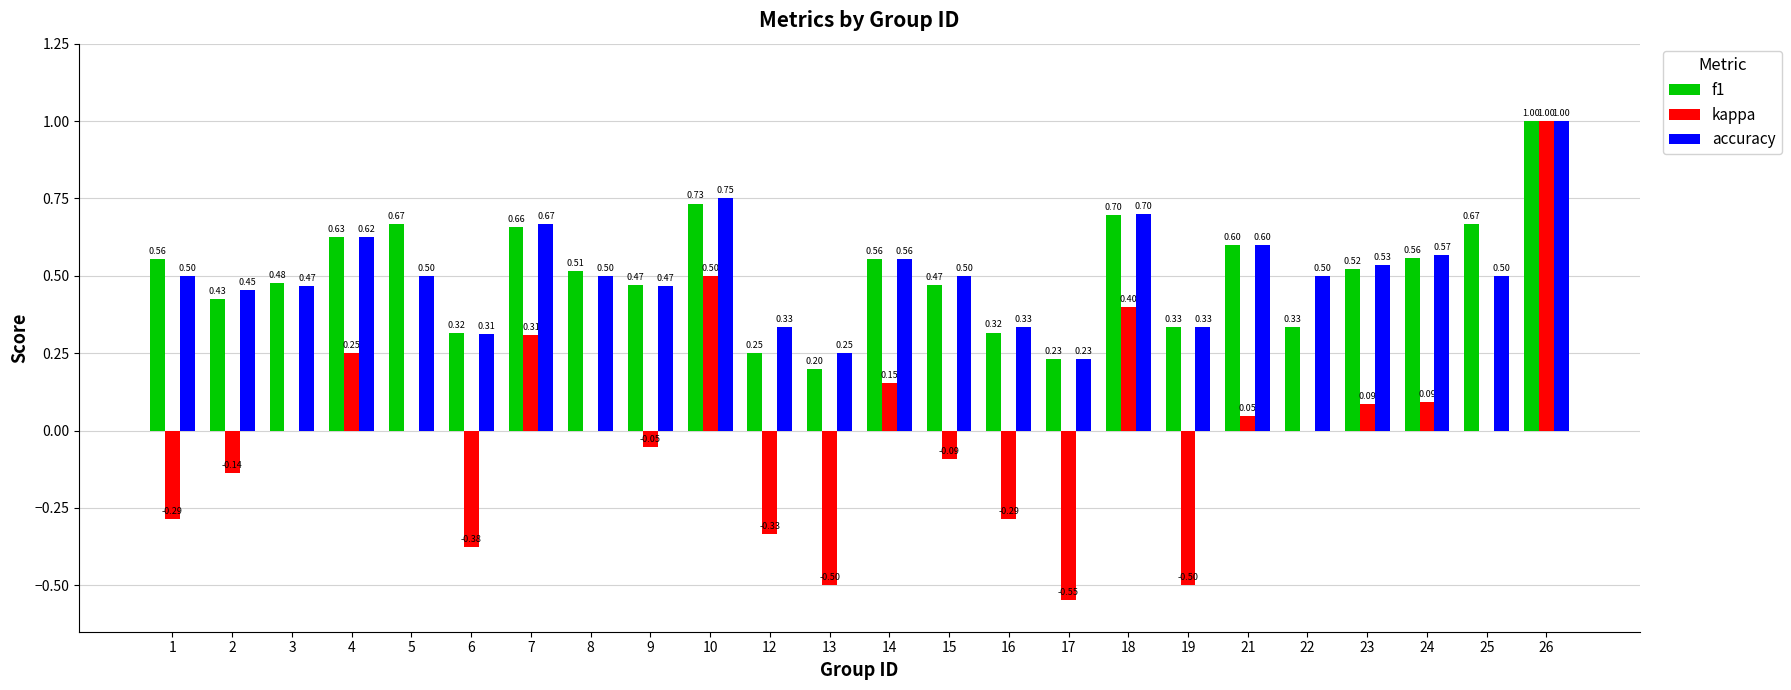

At which category is the sum across all series the highest?

26